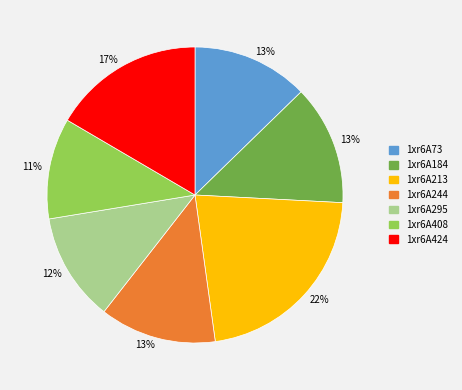

Is the sum of 1xr6A295 and 1xr6A213 greater than half?

No